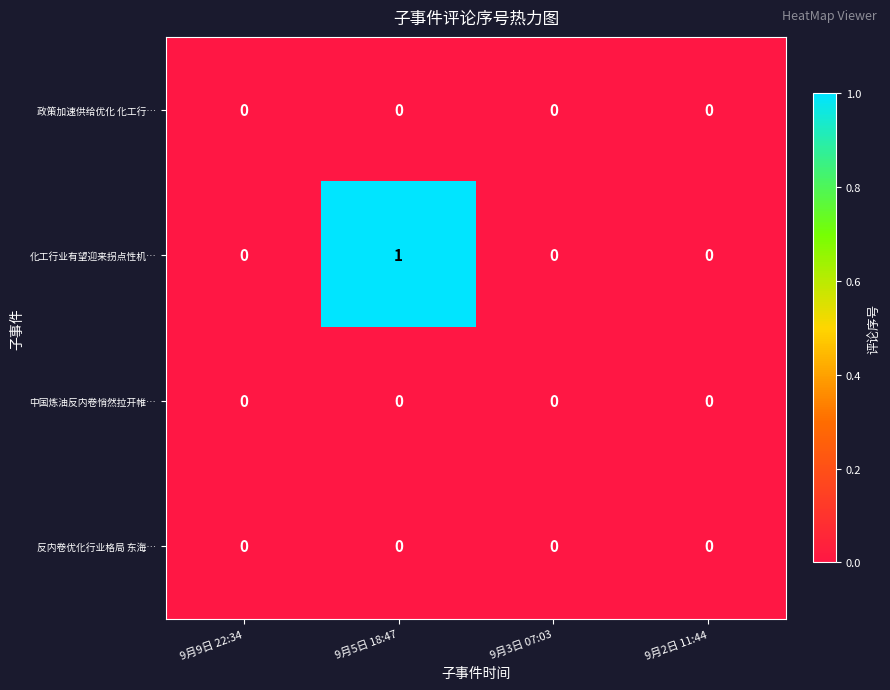

Which category has the highest value across all series?

9月5日 18:47